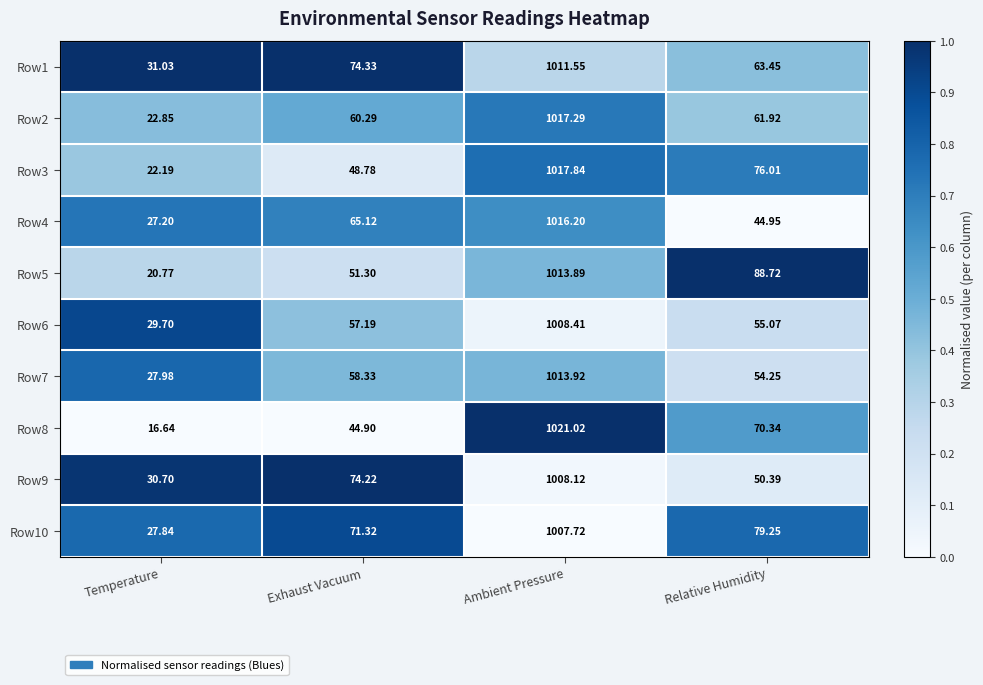

At which category is the sum across all series the highest?

Ambient Pressure